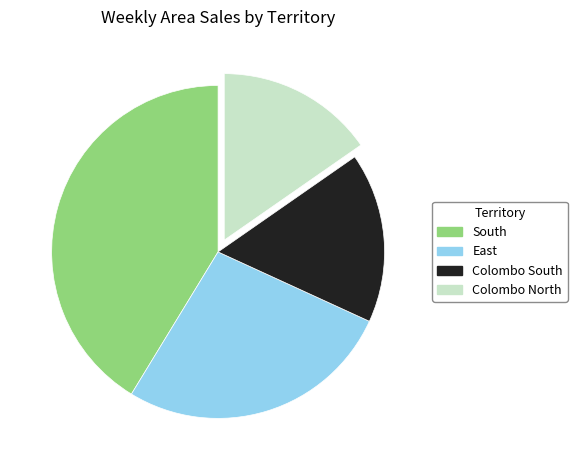

What is the ratio of the value at East to the value at Colombo South?

1.6